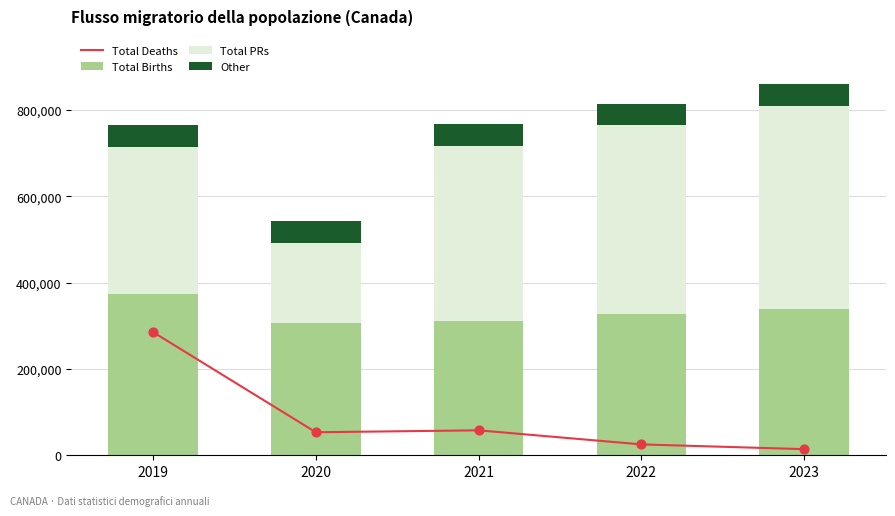

What are all the series names shown in the legend?

Total Deaths, Total Births, Total PRs, Other